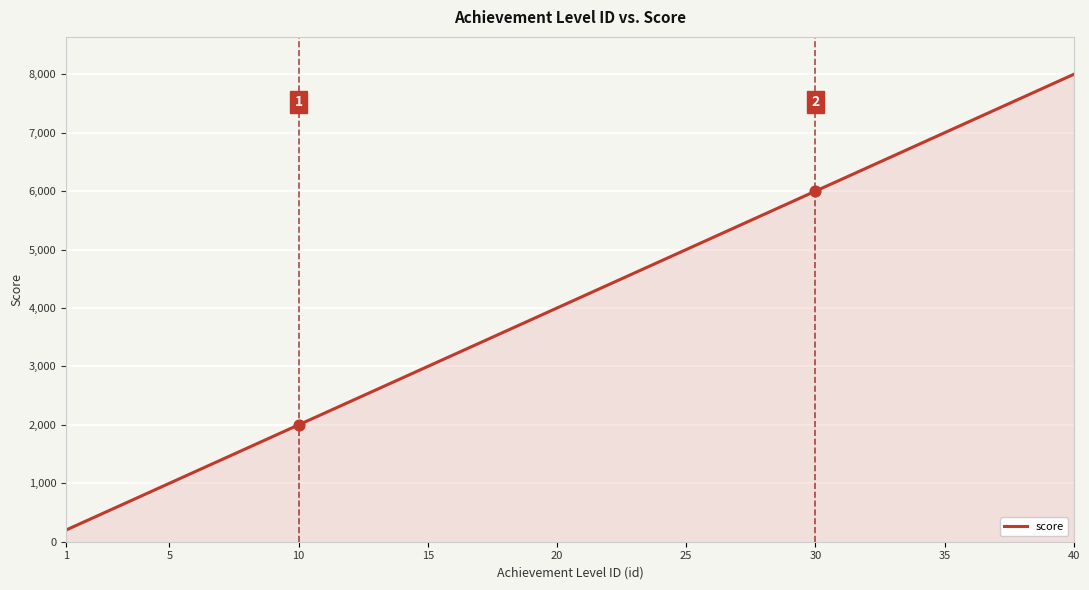

What is the smallest value displayed?

200